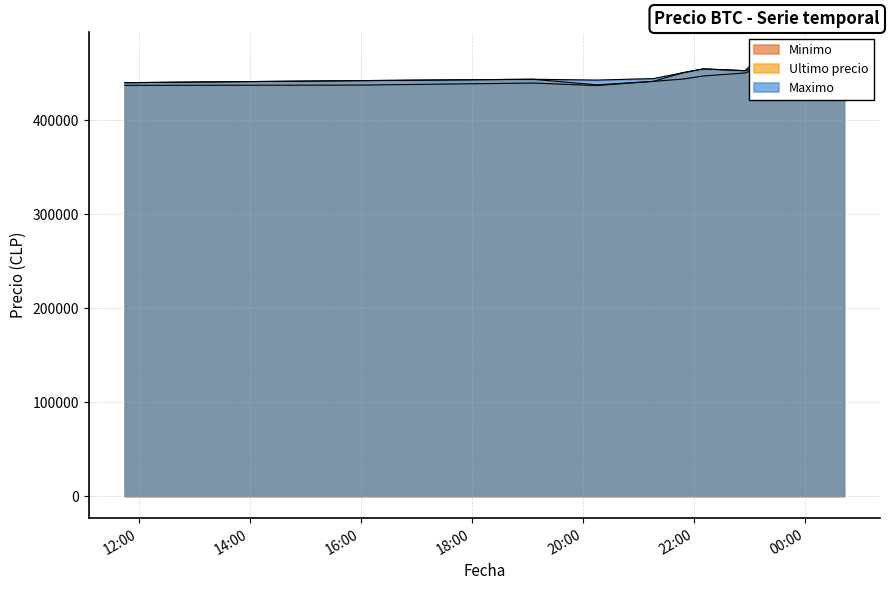

Reading left to right, list all the values displayed in this chart.

Minimo: 437021	437285	439459	436779	441243	443685	447006	450180	457000	458213	464121	467932
Ultimo precio: 439856	442042	443496	437562	441238	450472	454509	452599	457000	462999	465595	467932
Maximo: 439856	442042	443485	442600	444200	450472	454529	452599	469410	462999	465595	469917